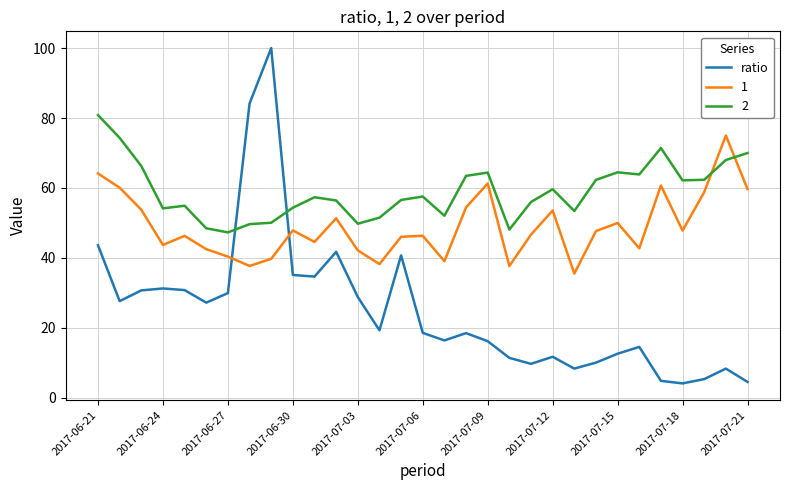

Which series has the widest spread of values?

ratio